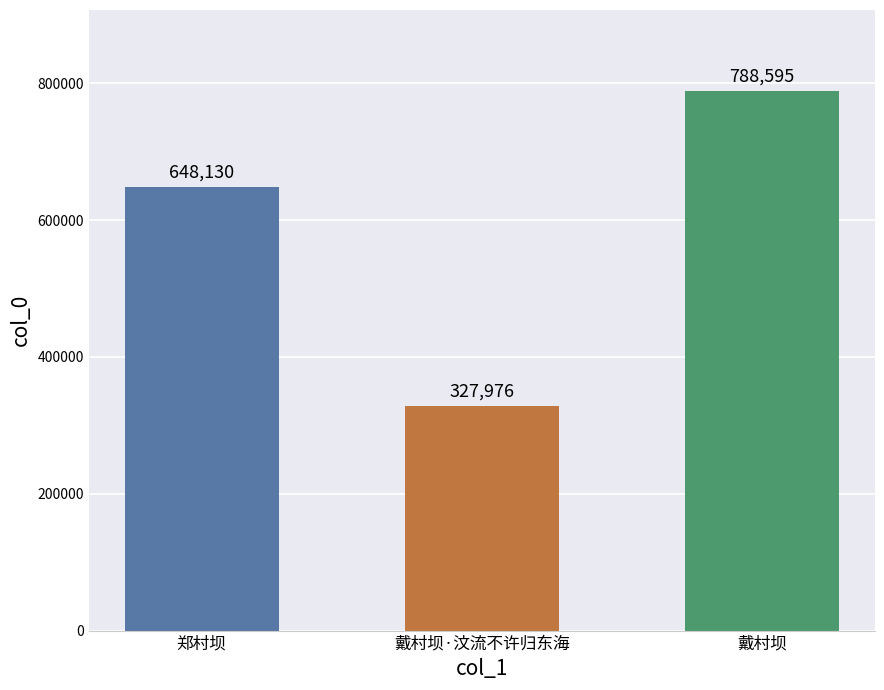

What is the difference between the maximum and minimum values?

460619